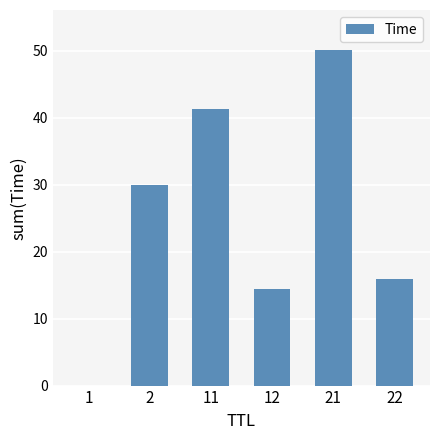

What is the difference between the values at 2 and 1?

30.0